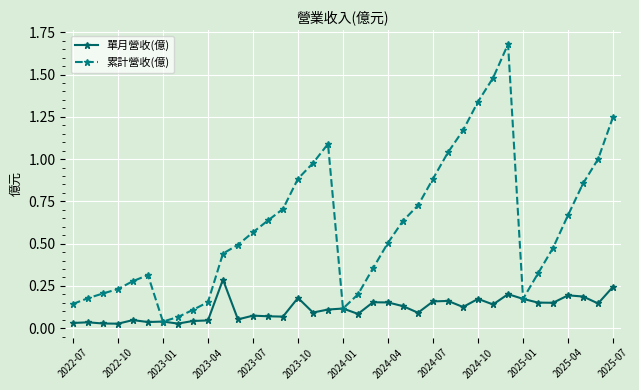

Does the chart display data point markers on the line(s)?

Yes